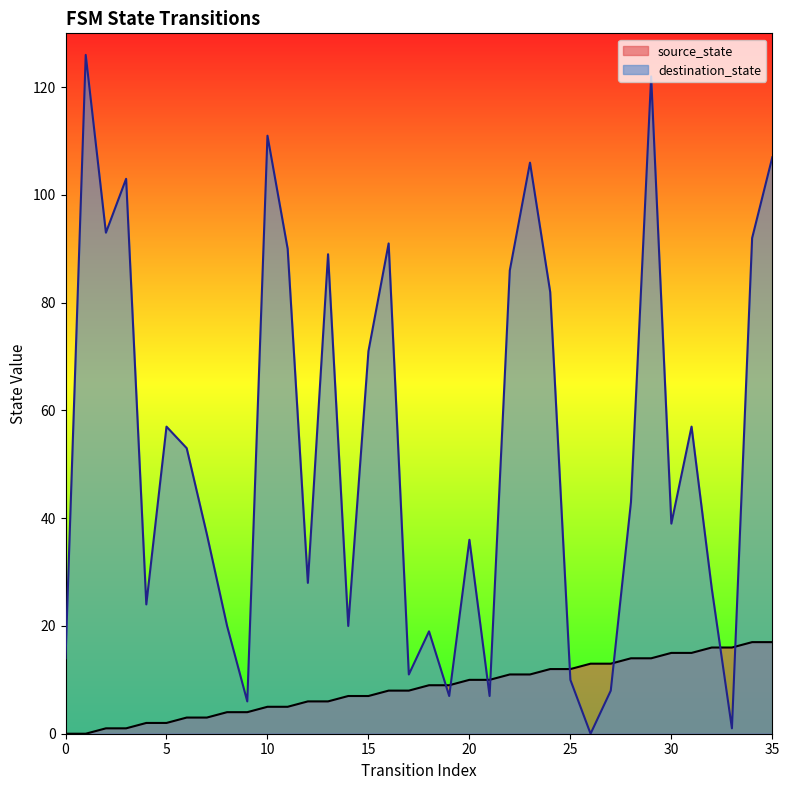

What is the difference between the maximum and minimum values in the source_state series?

17